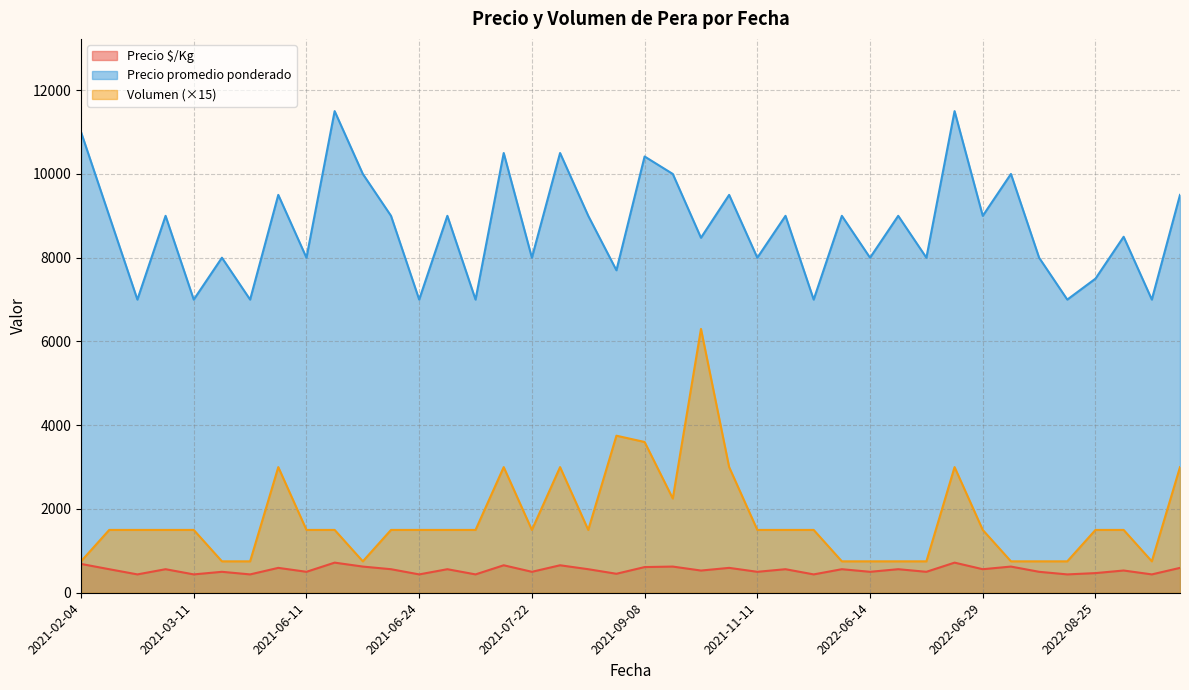

True or false: Precio promedio ponderado and Volumen cross at least once.

False